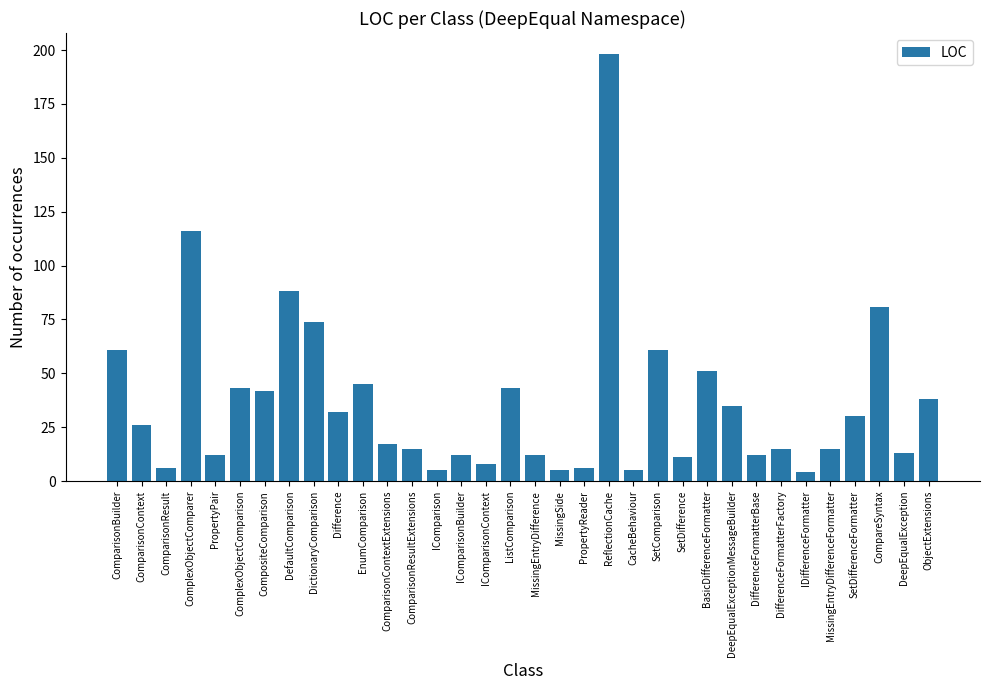

At which label is the value closest to 101?

DefaultComparison